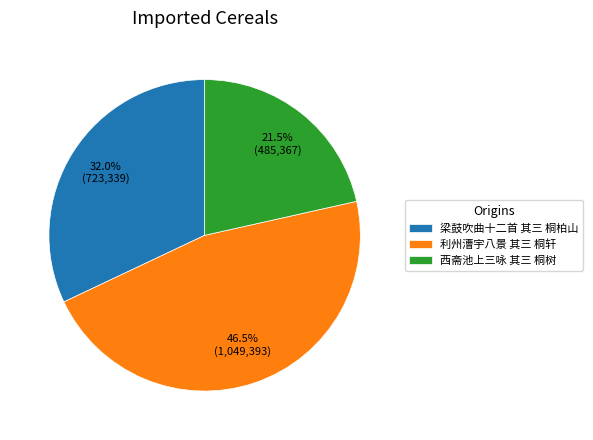

What percentage is the 梁鼓吹曲十二首 其三 桐柏山 slice, to the nearest percent?

32%